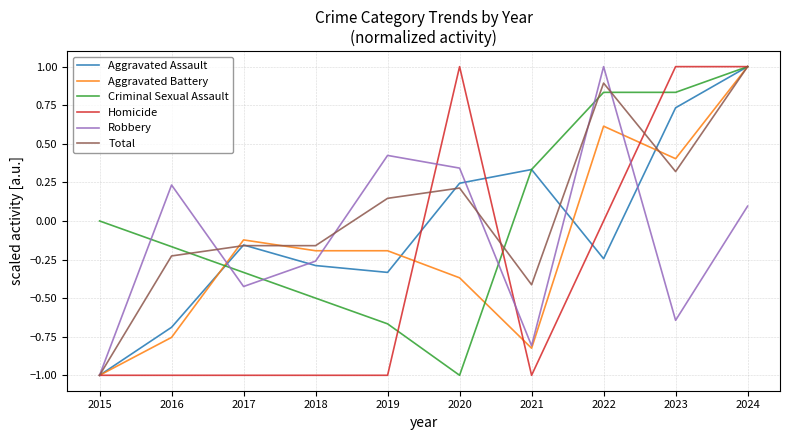

Rank the categories by Robbery value from highest to lowest.

2022, 2019, 2020, 2016, 2024, 2018, 2017, 2023, 2021, 2015